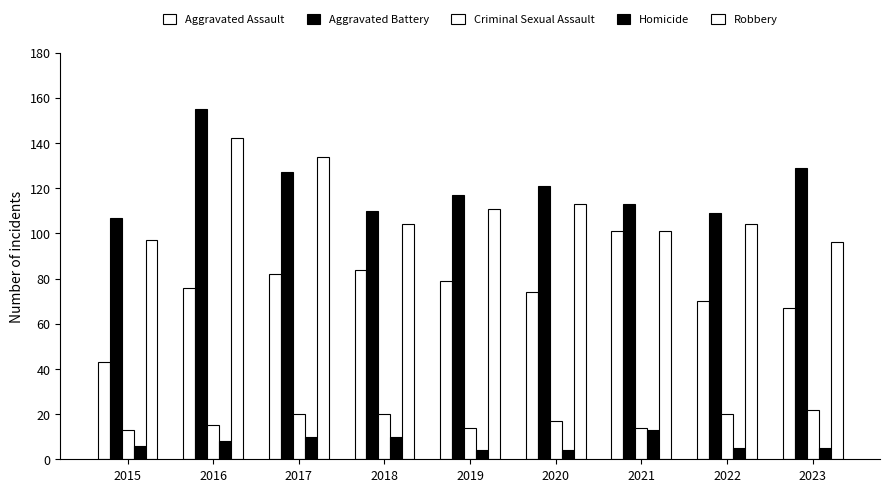

Reading left to right, transcribe all the data shown in this chart.

Aggravated Assault: 2015=43	2016=76	2017=82	2018=84	2019=79	2020=74	2021=101	2022=70	2023=67
Aggravated Battery: 2015=107	2016=155	2017=127	2018=110	2019=117	2020=121	2021=113	2022=109	2023=129
Criminal Sexual Assault: 2015=13	2016=15	2017=20	2018=20	2019=14	2020=17	2021=14	2022=20	2023=22
Homicide: 2015=6	2016=8	2017=10	2018=10	2019=4	2020=4	2021=13	2022=5	2023=5
Robbery: 2015=97	2016=142	2017=134	2018=104	2019=111	2020=113	2021=101	2022=104	2023=96